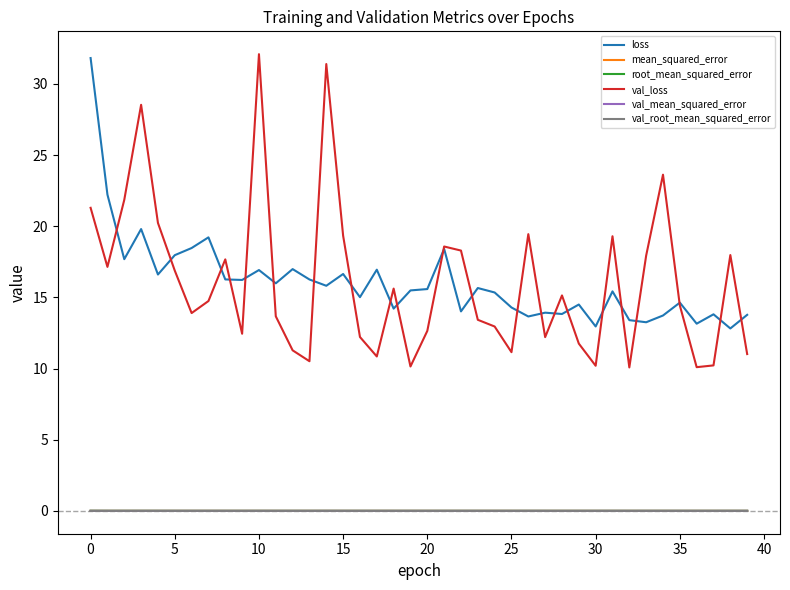

True or false: val_root_mean_squared_error and val_mean_squared_error intersect in this chart.

False